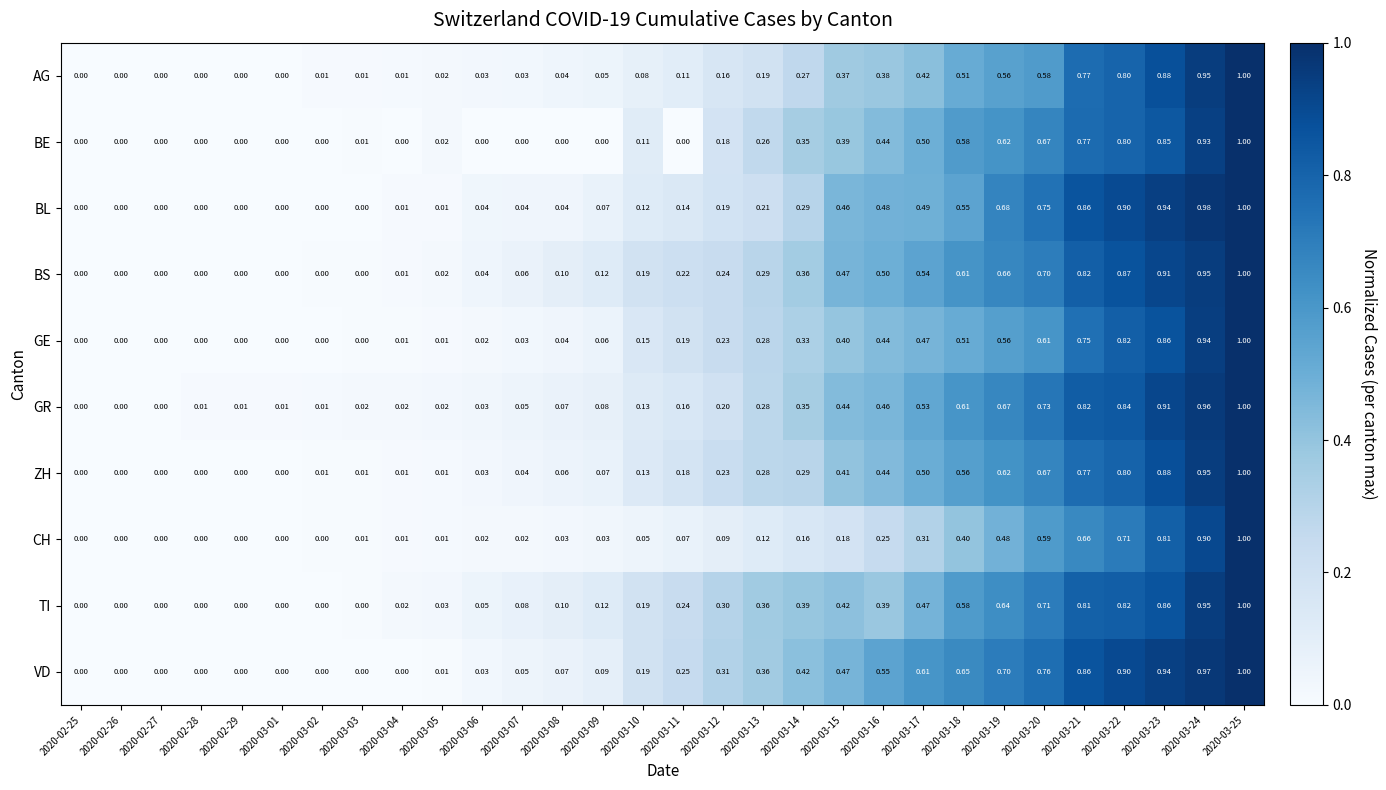

Which series has the largest total across all categories?

VD